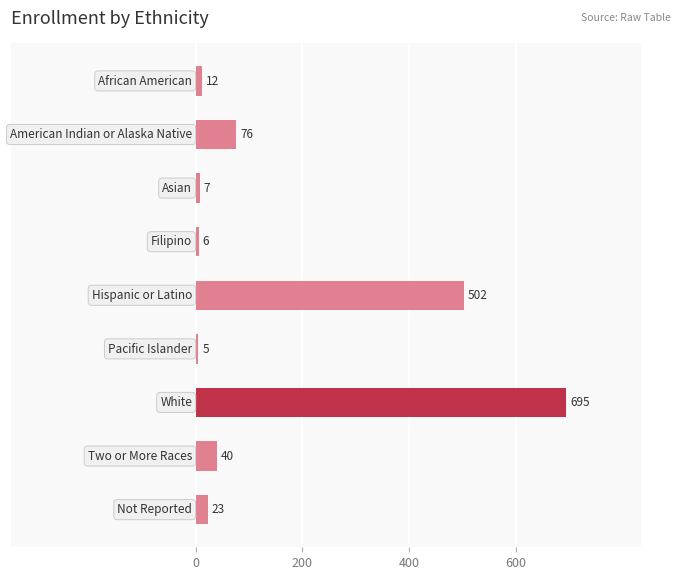

What is the smallest value displayed?

5